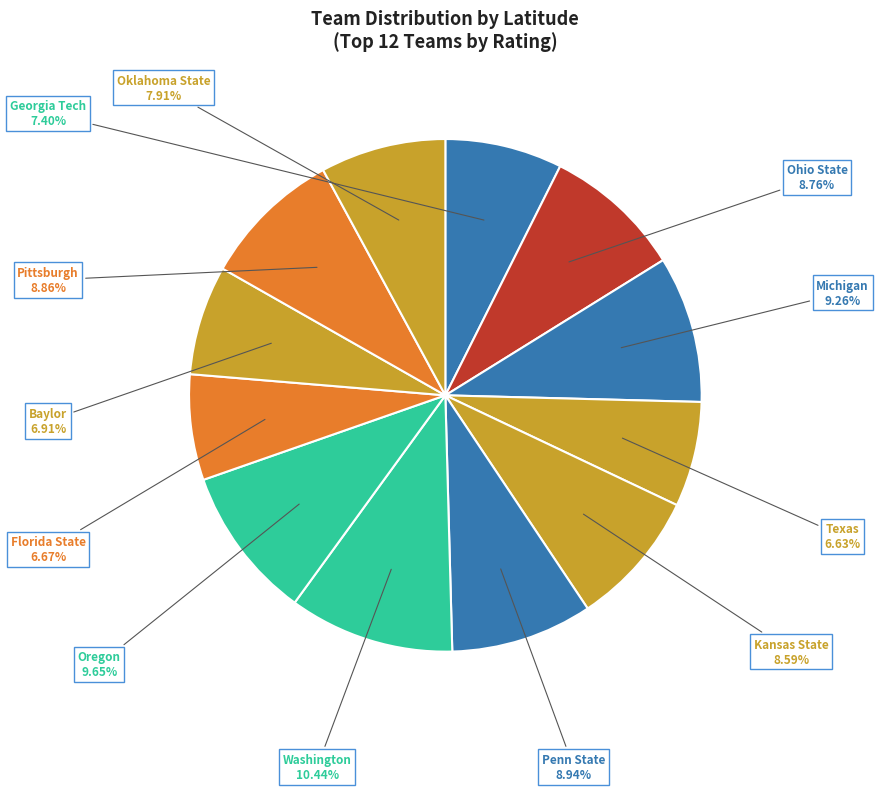

Which has a higher value, Texas or Georgia Tech?

Georgia Tech